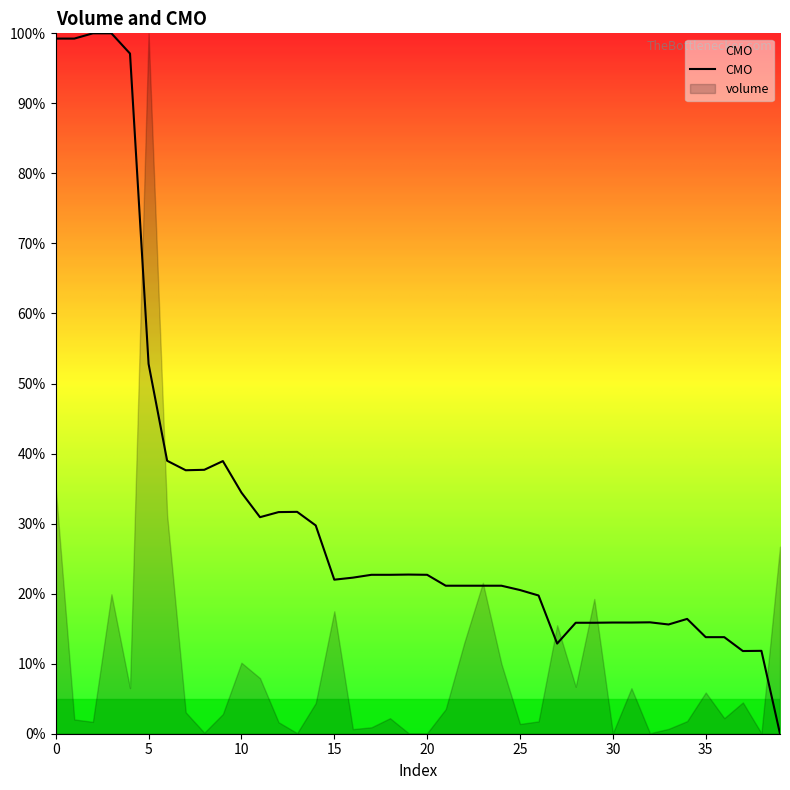

What is the change in value from 6 to 25?

-18.5